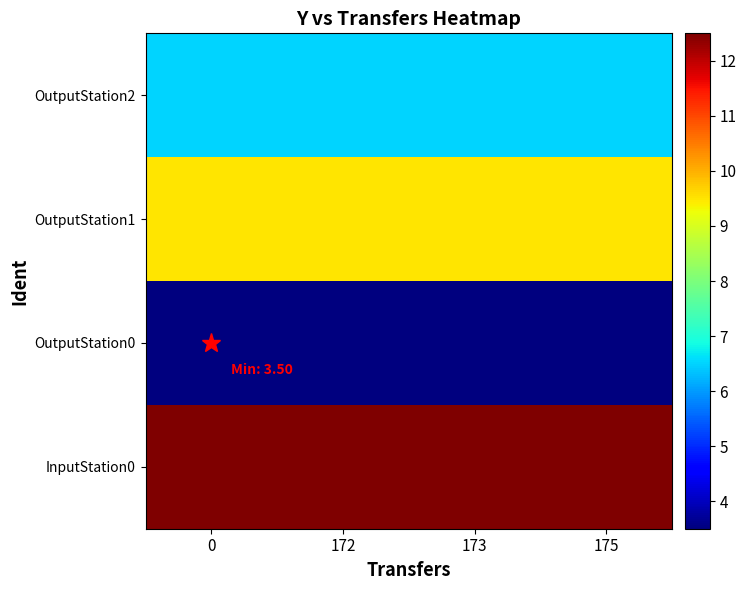

Which has a higher value, 172 or 0?

172